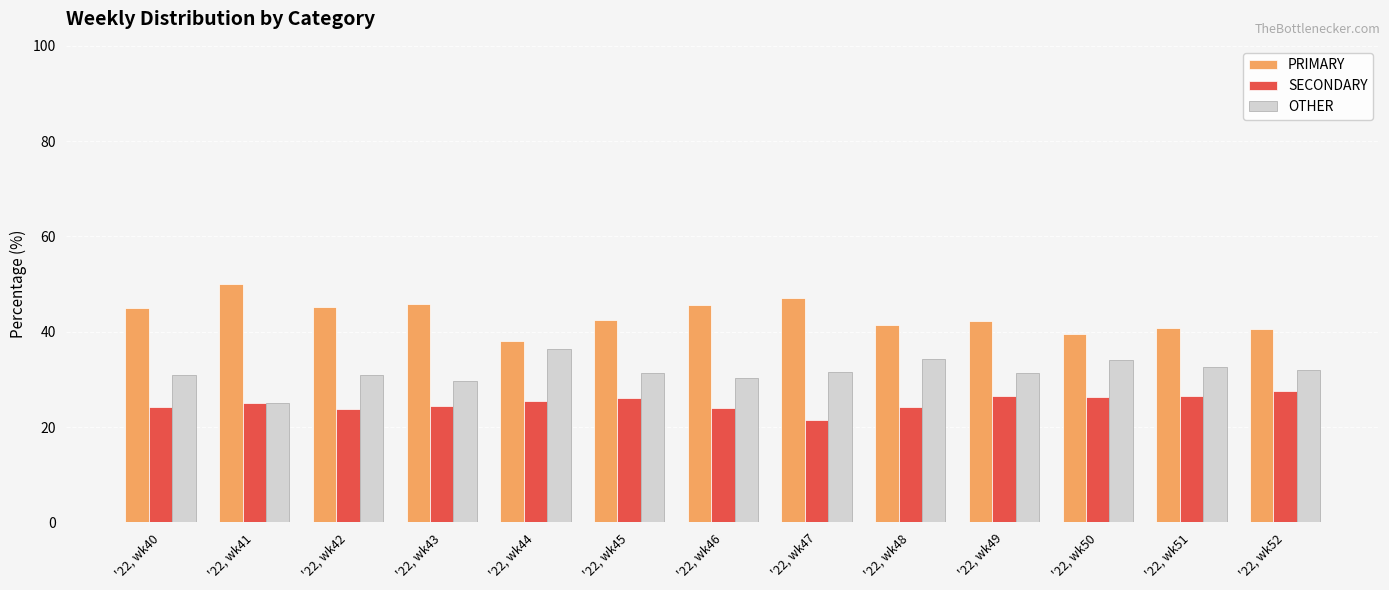

Which label corresponds to the smallest value in the chart?

'22, wk47